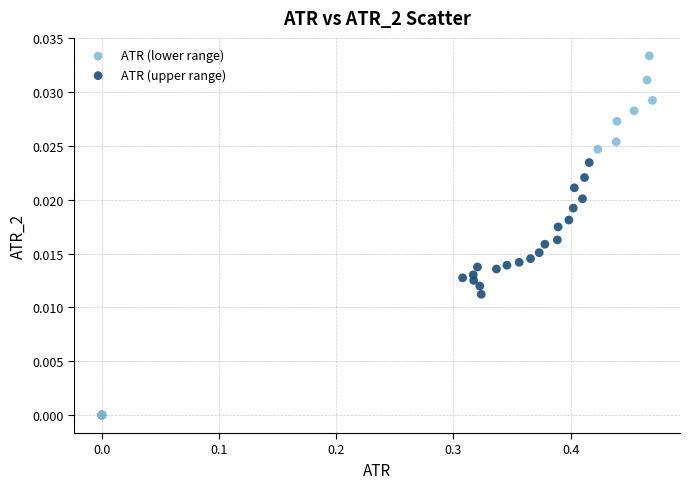

Which series contains the highest Y value?

ATR (lower range)